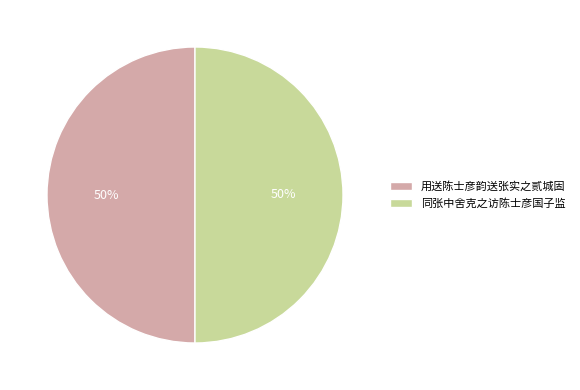

To the nearest percent, what percentage of the pie is 用送陈士彦韵送张实之贰城固?

50%